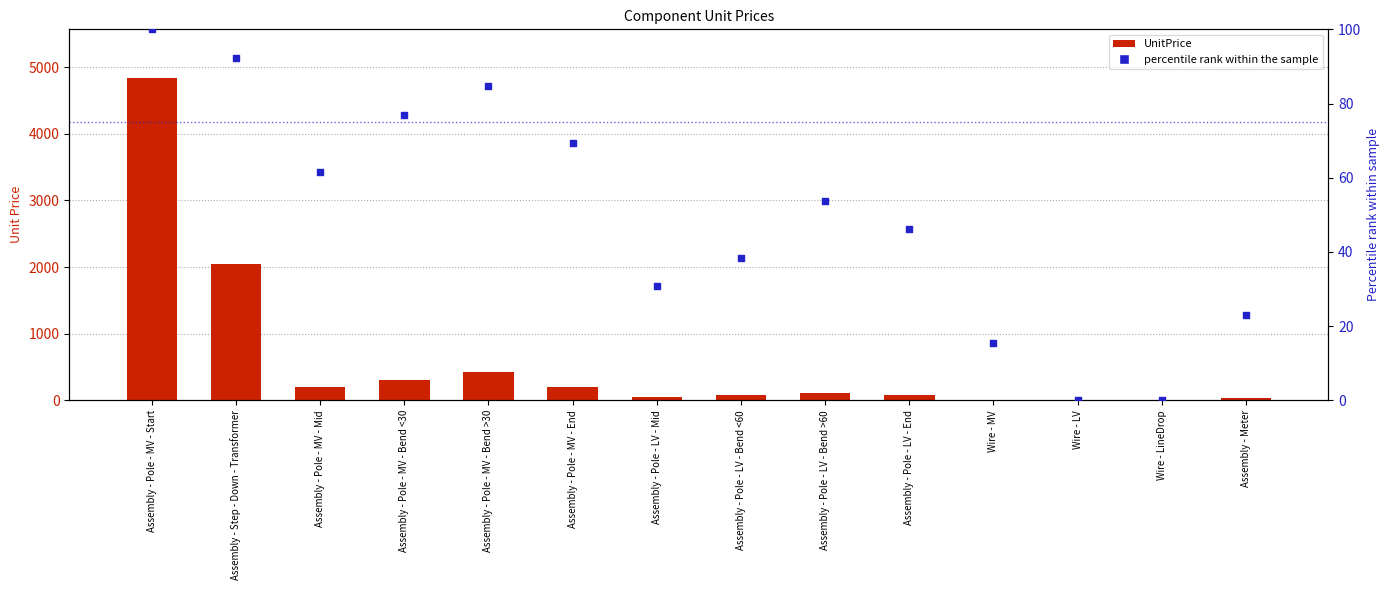

What are all the series names shown in the legend?

UnitPrice, Percentile rank